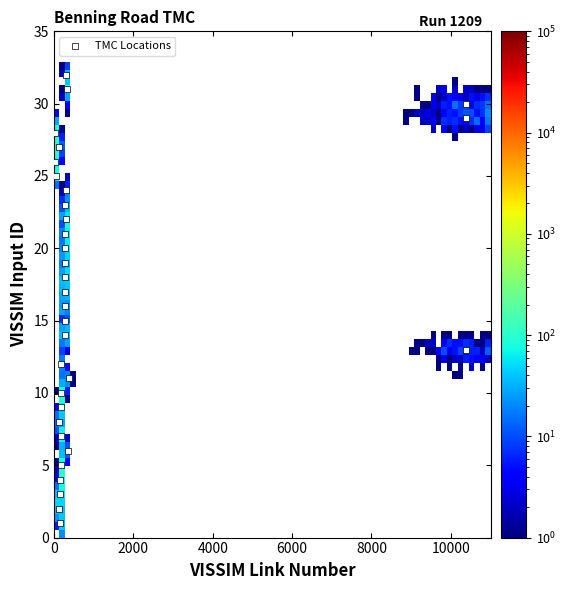

What is the range of X values (max minus min)?

10369